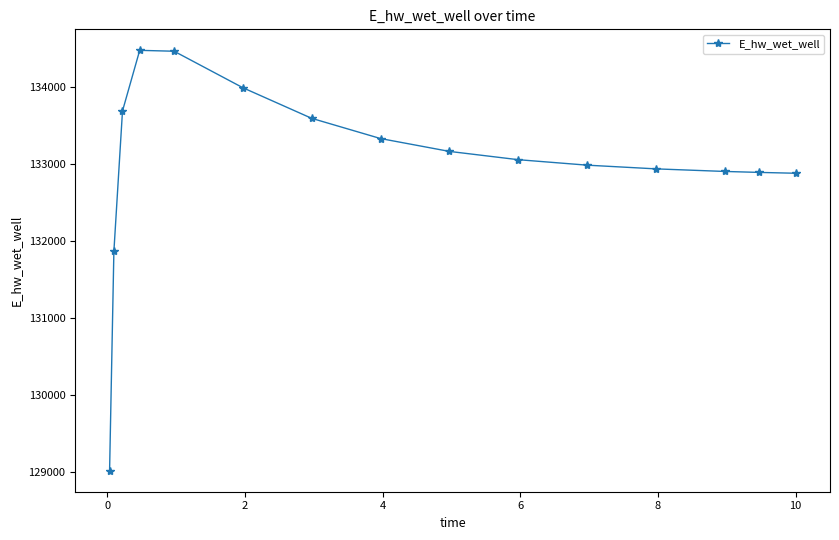

What is the difference between the second highest and minimum values?

5454.9